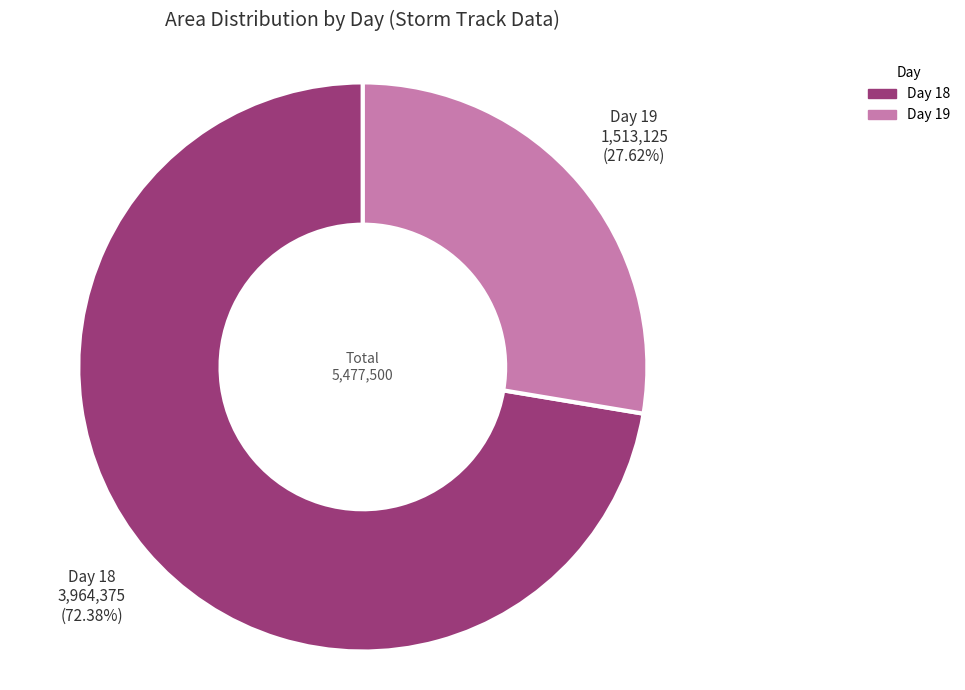

Does any single category account for the majority?

Yes